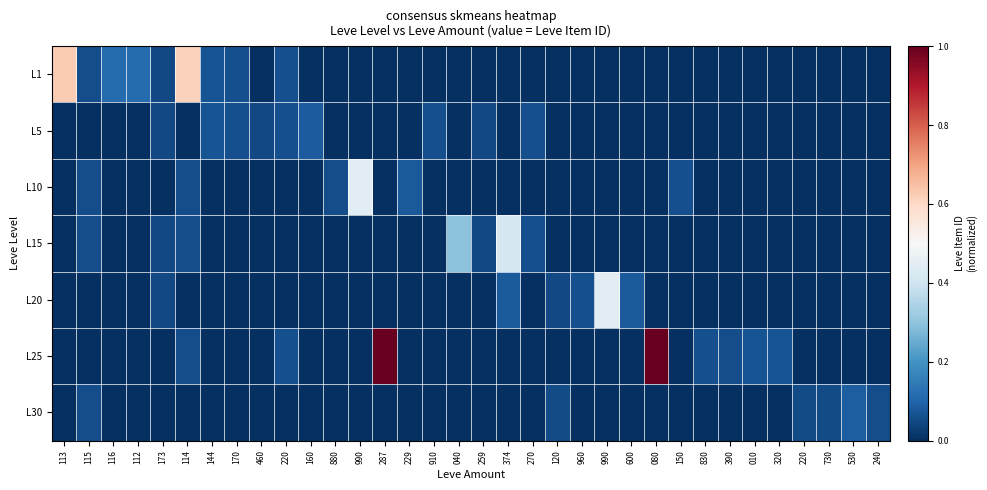

Which label corresponds to the smallest value in the chart?

460